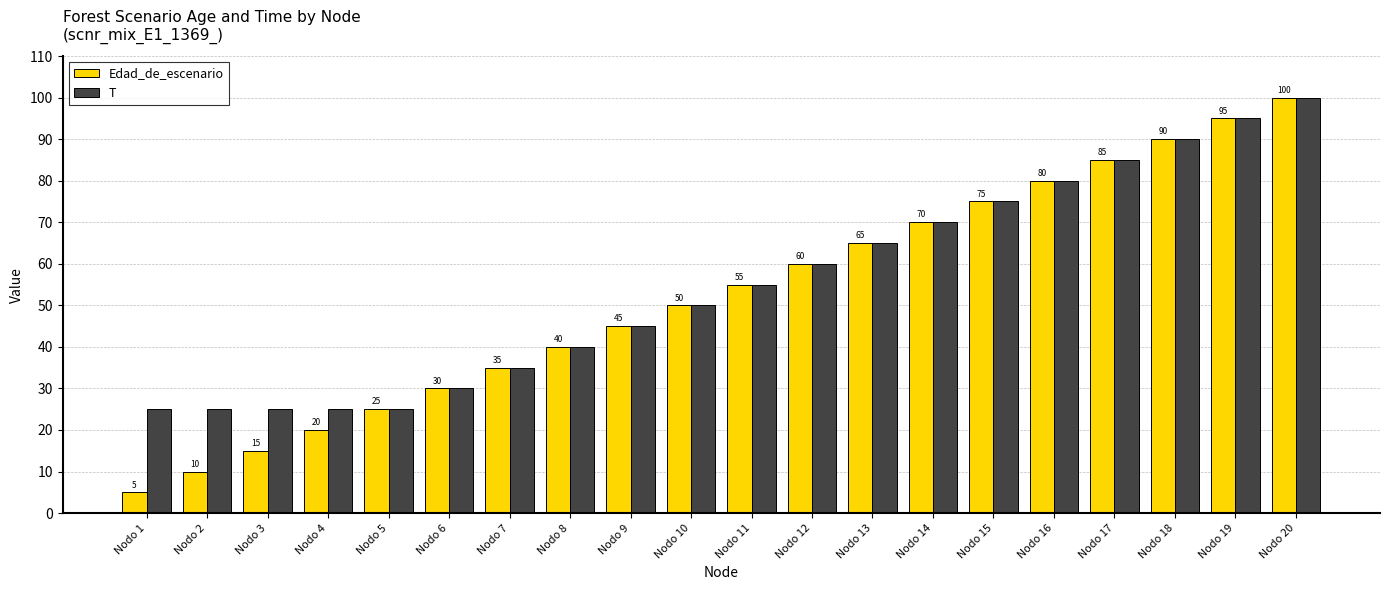

How many values in the T series are below 55?

10